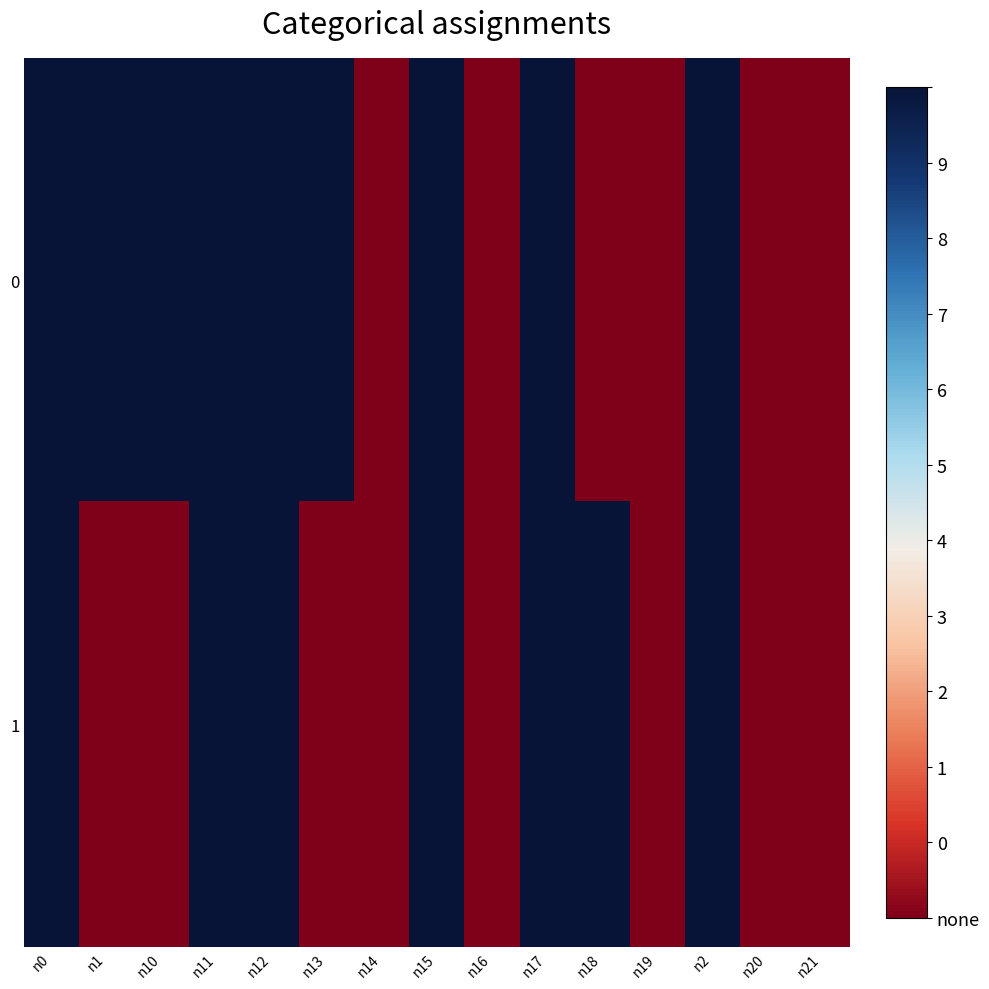

Reading left to right, what are all the values shown in this chart?

0: n0=1	n1=1	n10=1	n11=1	n12=1	n13=1	n14=0	n15=1	n16=0	n17=1	n18=0	n19=0	n2=1	n20=0	n21=0
1: n0=1	n1=0	n10=0	n11=1	n12=1	n13=0	n14=0	n15=1	n16=0	n17=1	n18=1	n19=0	n2=1	n20=0	n21=0